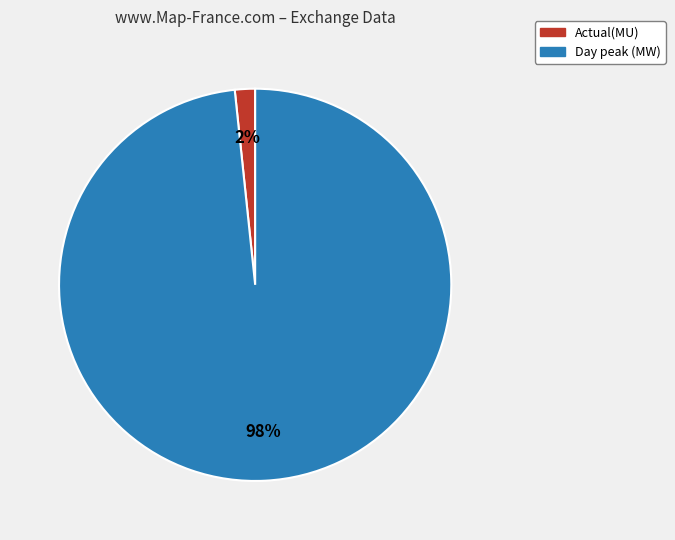

The Actual(MU) slice represents 10% of the pie. True or false?

False